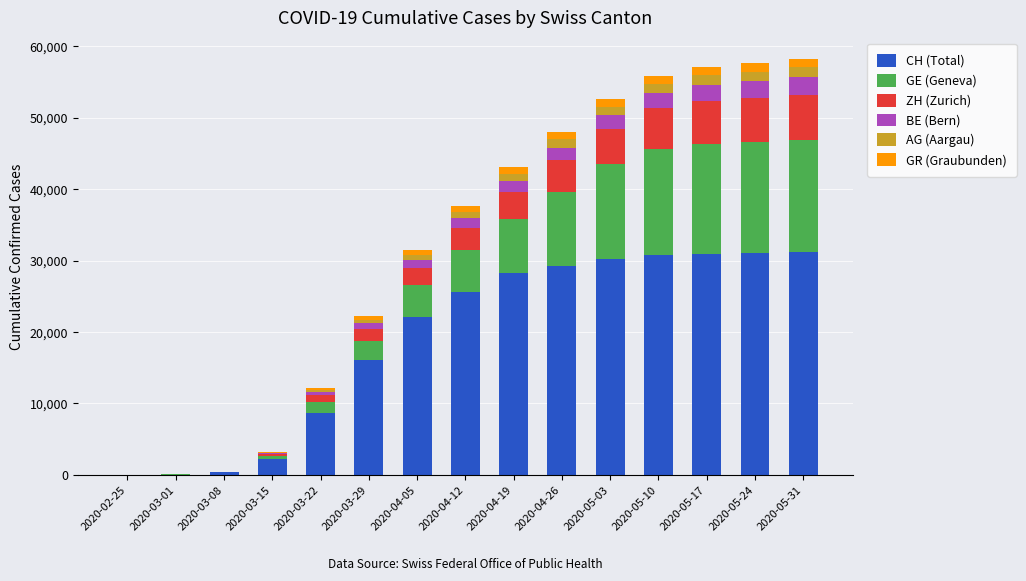

Rank the series by their maximum value, from lowest to highest.

GR (Graubunden), AG (Aargau), BE (Bern), ZH (Zurich), GE (Geneva), CH (Total)